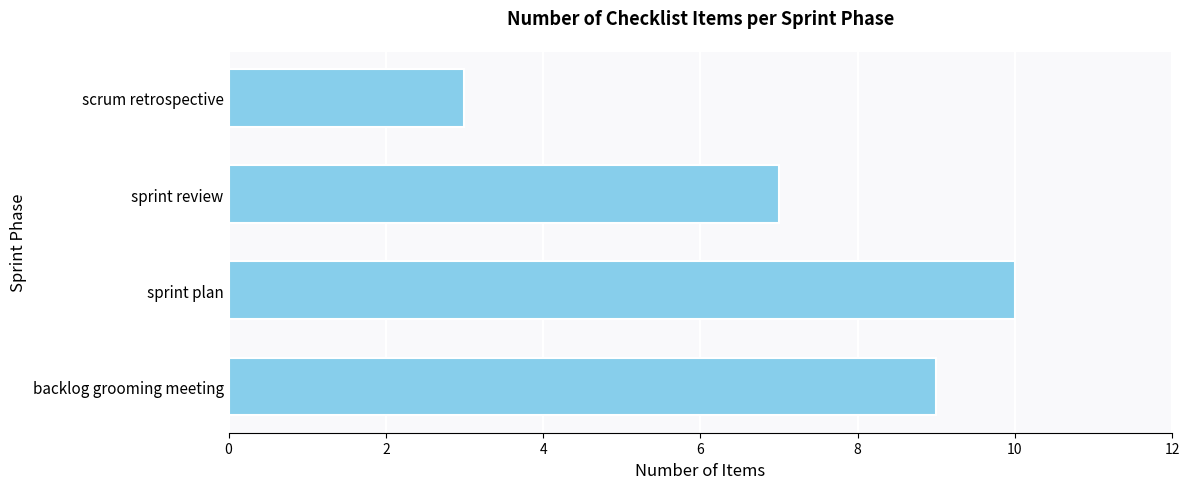

Reading bottom to top, extract all data points from this chart.

9	10	7	3